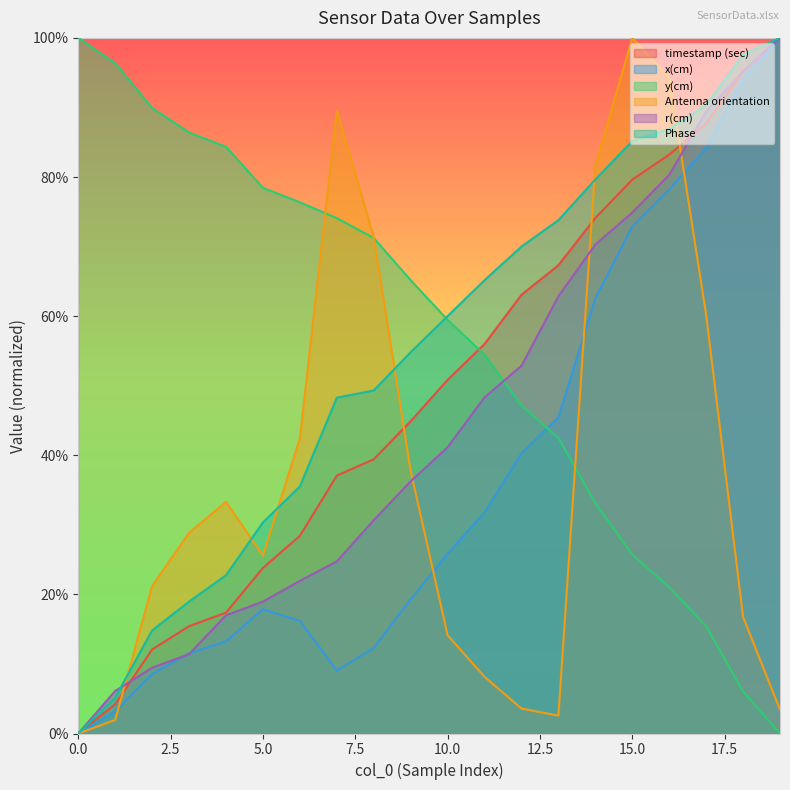

What is the difference between the timestamp (sec) values at 3 and 14?

0.6